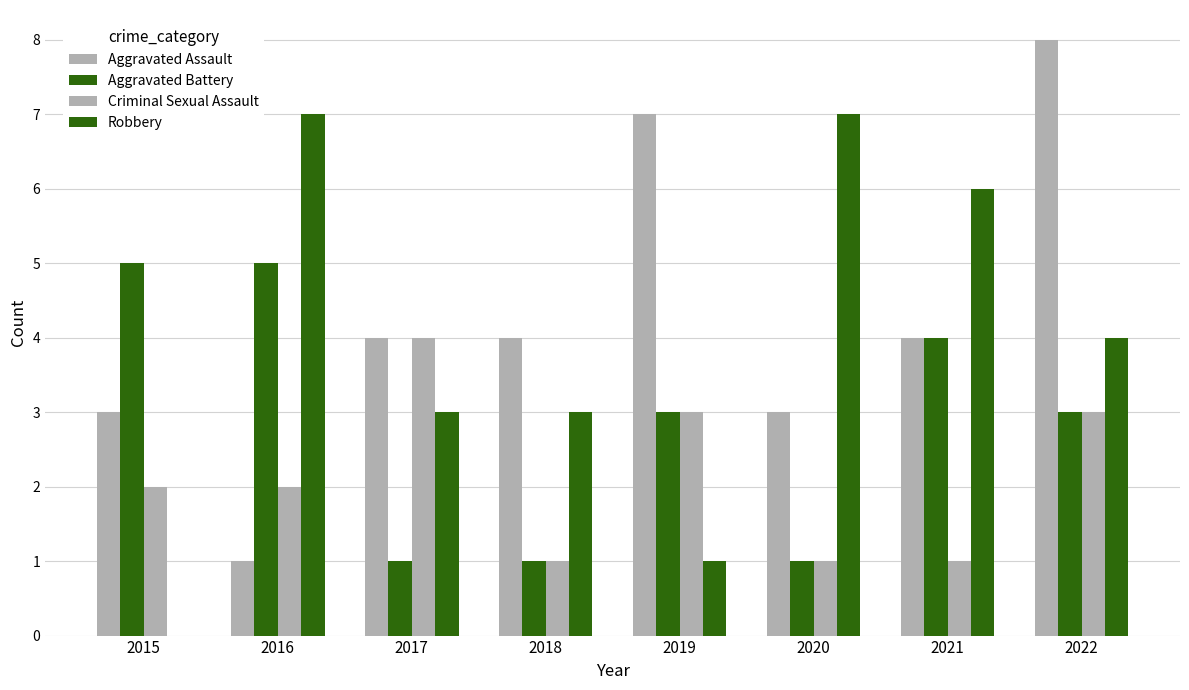

How many groups of bars are there?

8